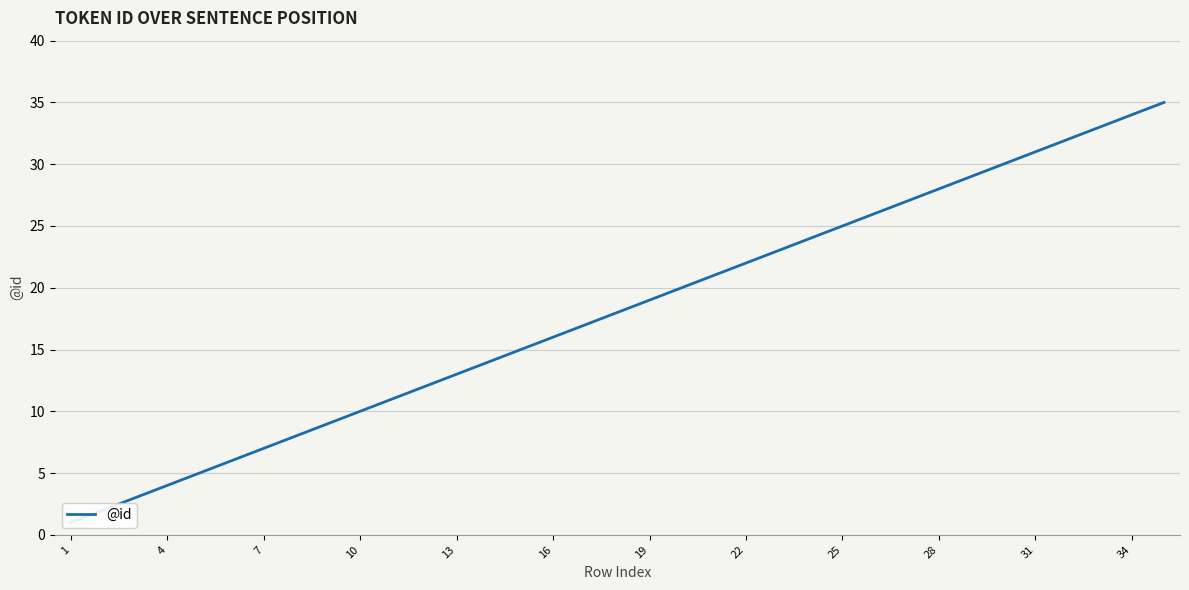

At which category does the chart reach its minimum across all series?

1